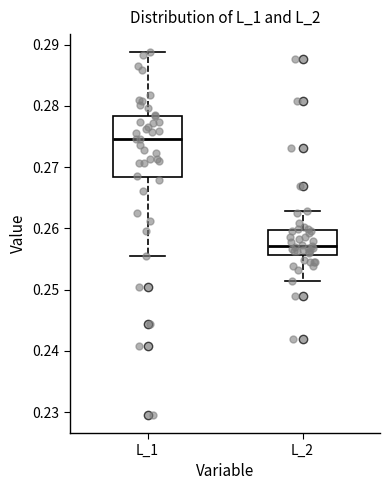

Reading left to right, transcribe this box plot: for each box, give where its median line is, the range the box spans, and where its two whiskers end, as read against the y-axis. The values are not printed on the chart, so give them approximately, as read against the axis.

L_1: median 0.275, box 0.268 to 0.278, whiskers 0.256 to 0.289
L_2: median 0.257, box 0.256 to 0.260, whiskers 0.251 to 0.263